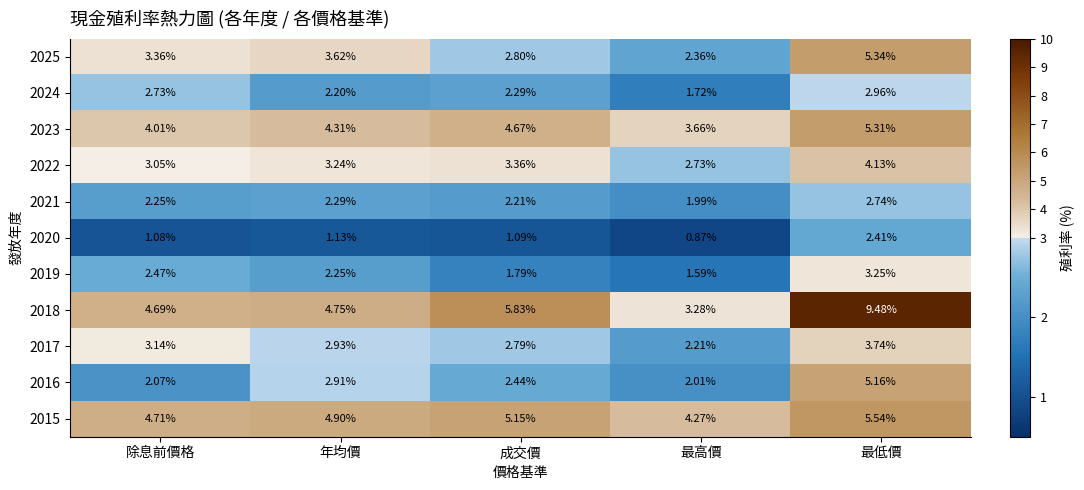

List the labels in order of 2019 value, largest first.

最低價, 除息前價格, 年均價, 成交價, 最高價